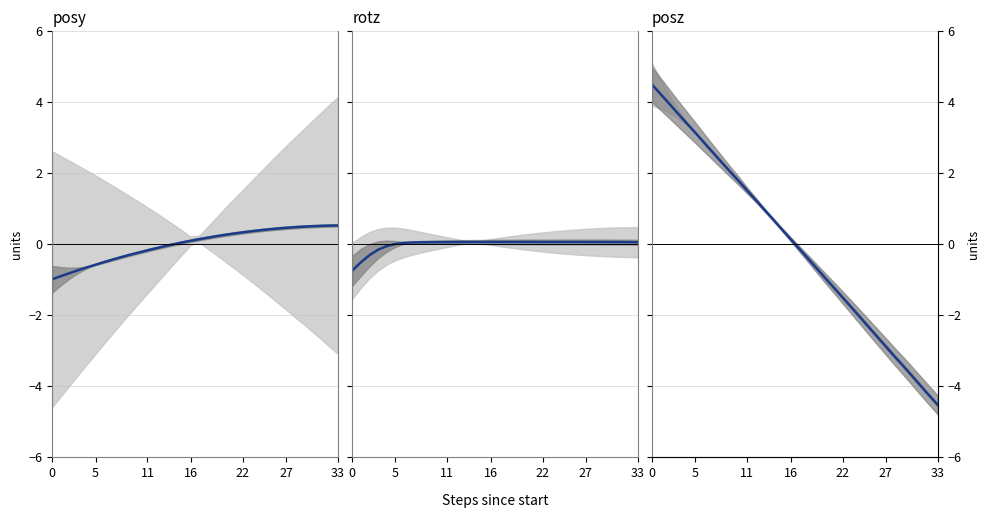

Which series ends up on top after the final intersection of rotz and posy?

posy